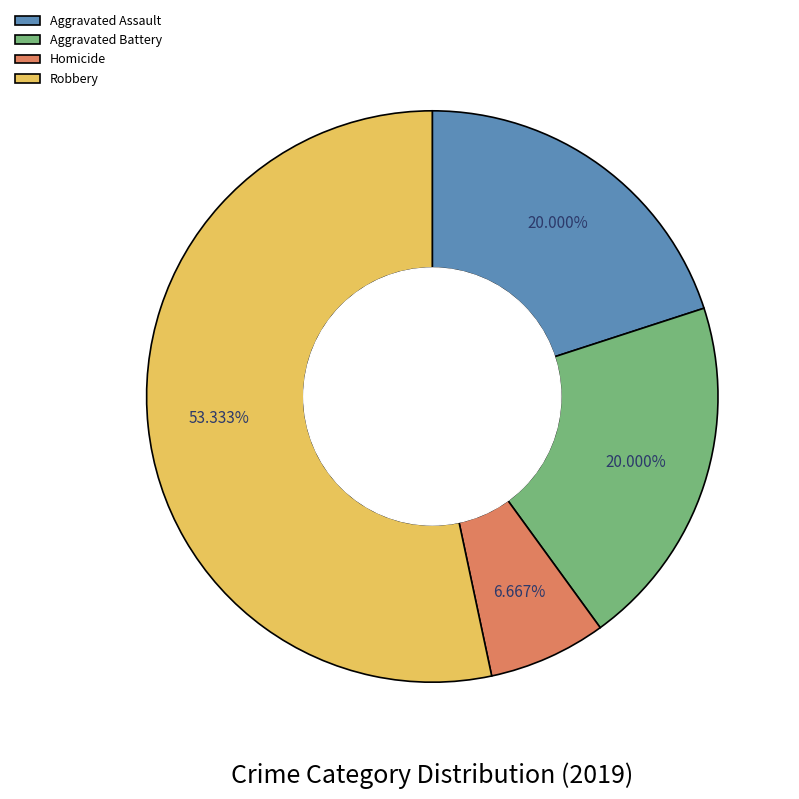

Between Homicide and Robbery, which is larger?

Robbery